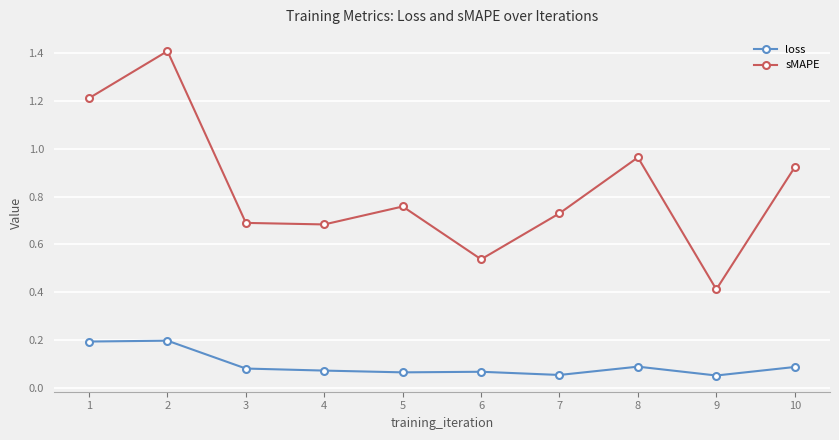

Is the value of loss at 2 greater than the value of sMAPE at 3?

No